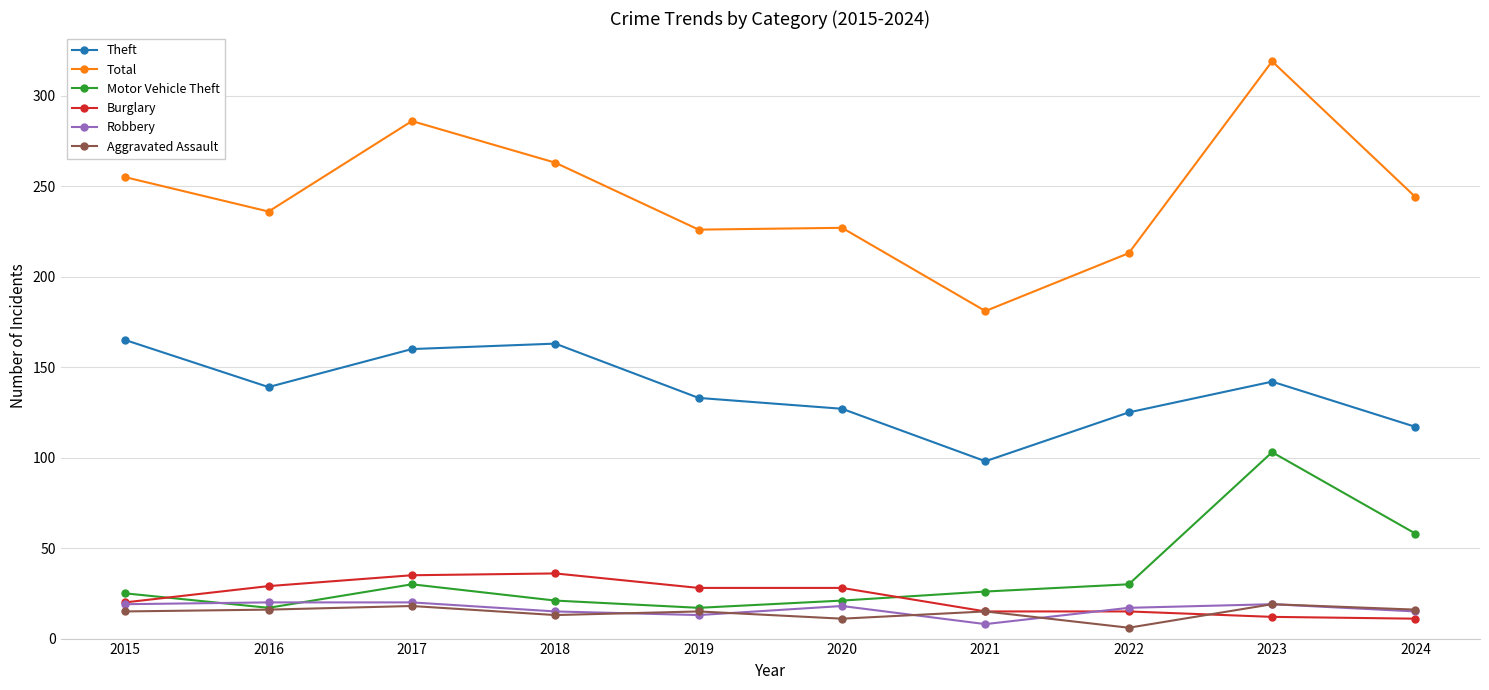

What is the difference between the maximum and minimum values in the Theft series?

67